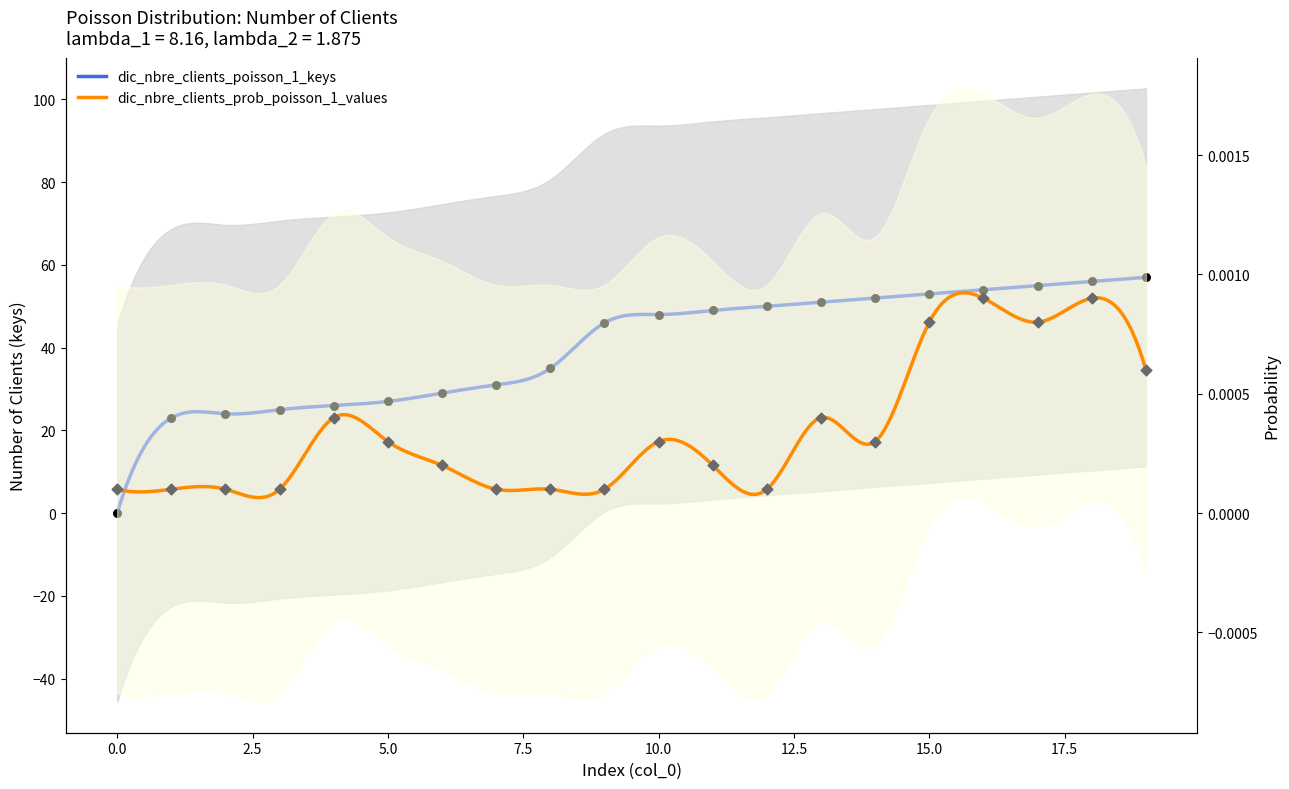

Which series reaches the maximum Y coordinate?

dic_nbre_clients_poisson_1_keys